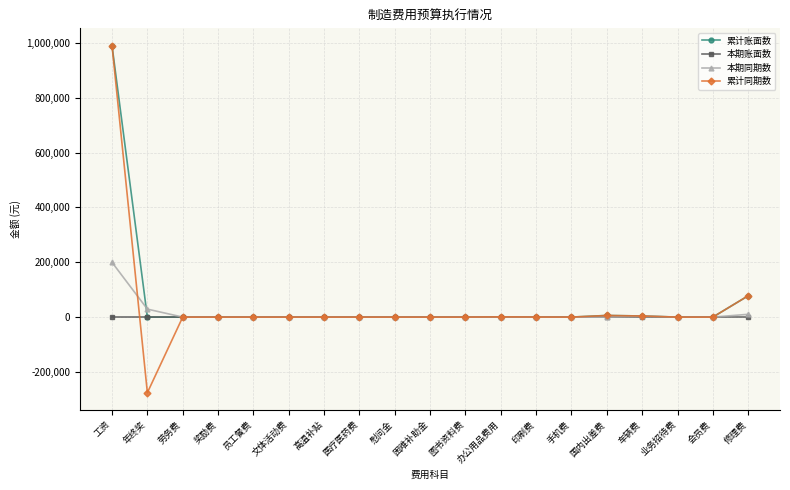

Is it true that 累计同期数 equals 77706.1 at 修理费?

True